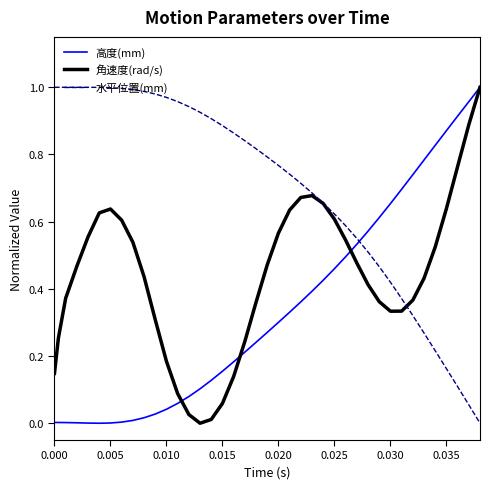

Which series has the largest total across all categories?

水平位置(mm)